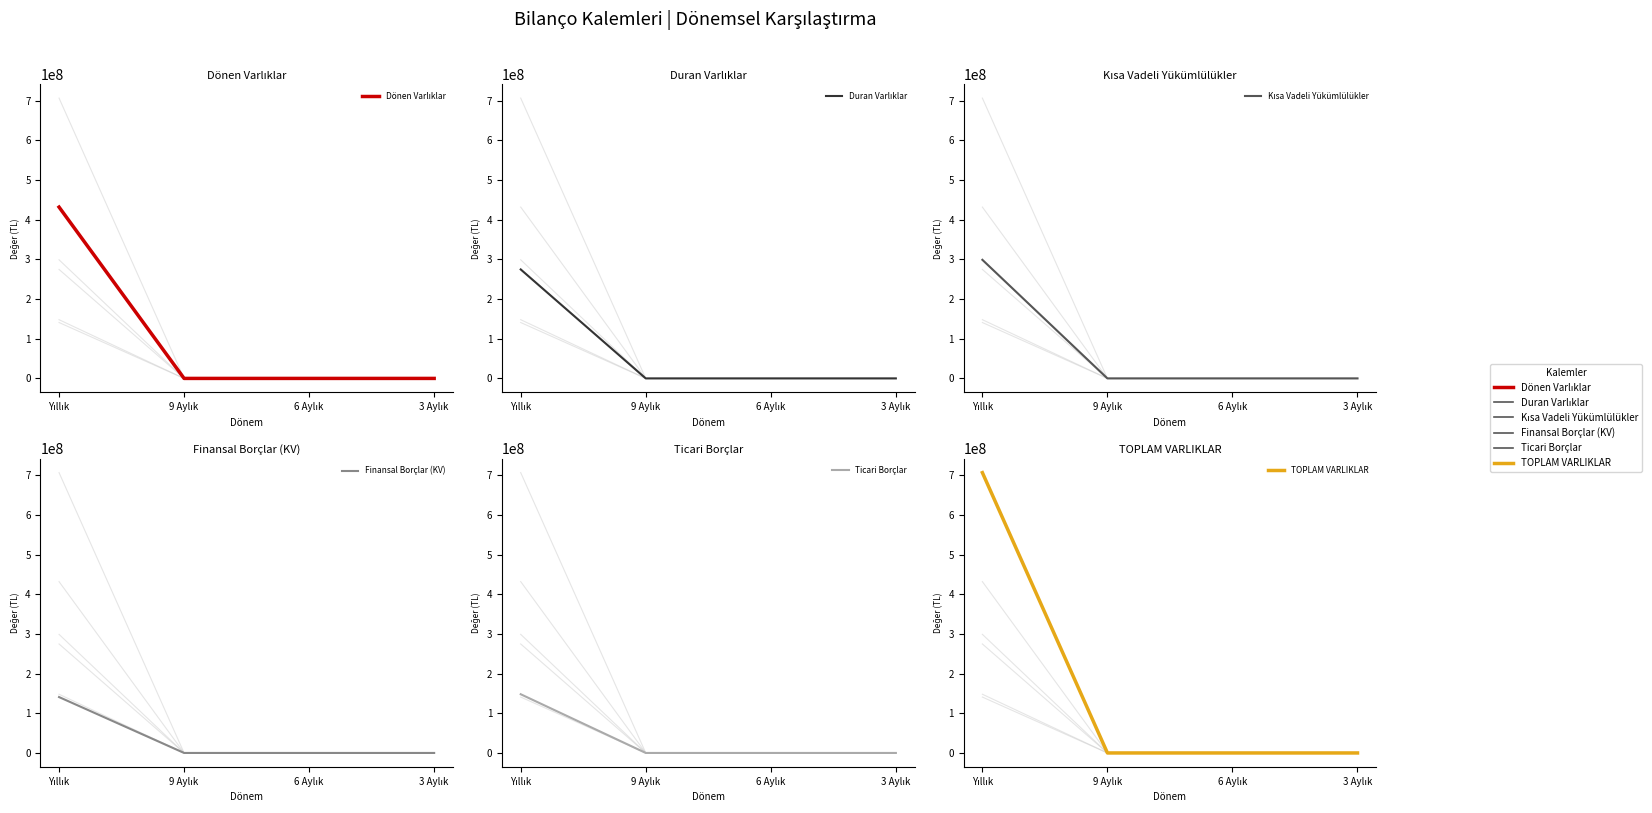

Reading left to right, transcribe all the data shown in this chart.

Dönen Varlıklar: 432004565	0	0	0
Duran Varlıklar: 274800052	0	0	0
Kısa Vadeli Yükümlülükler: 299051406	0	0	0
Finansal Borçlar (KV): 140928455	0	0	0
Ticari Borçlar: 148059759	0	0	0
TOPLAM VARLIKLAR: 706804617	0	0	0